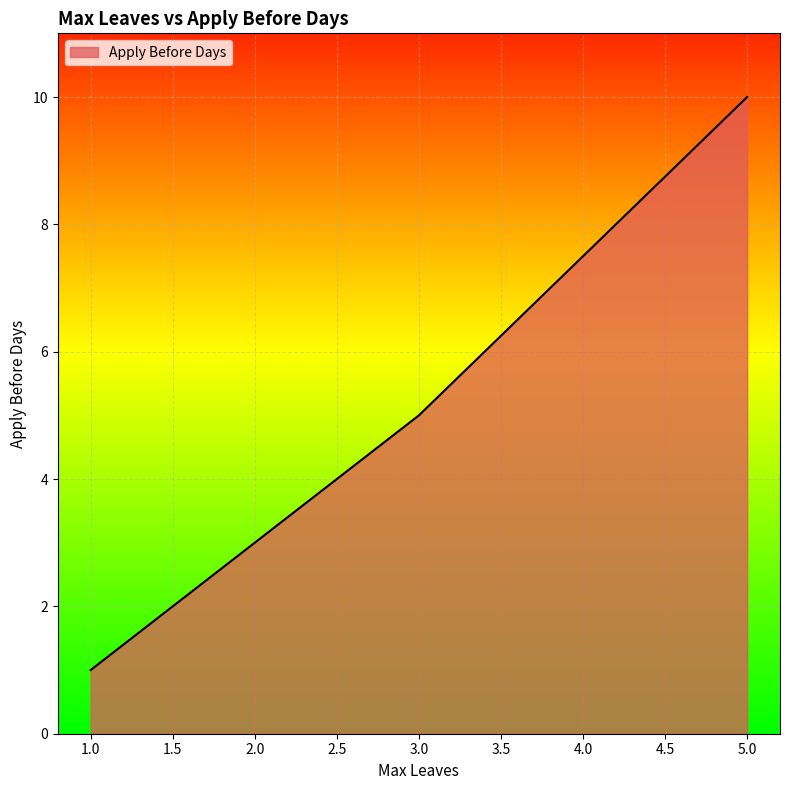

Reading left to right, list all the values displayed in this chart.

1	3	5	10